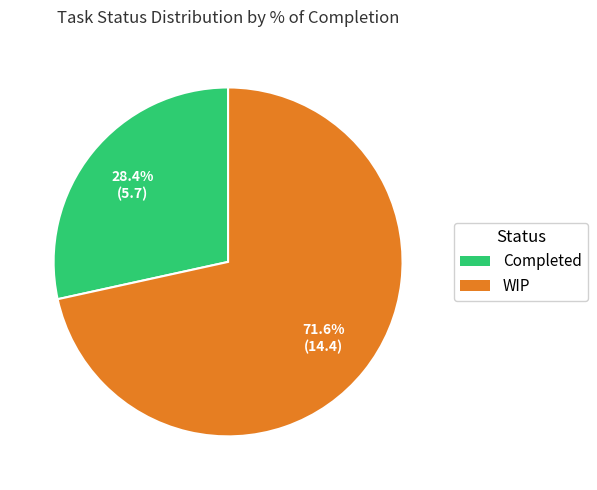

Which has a higher value, WIP or Completed?

WIP